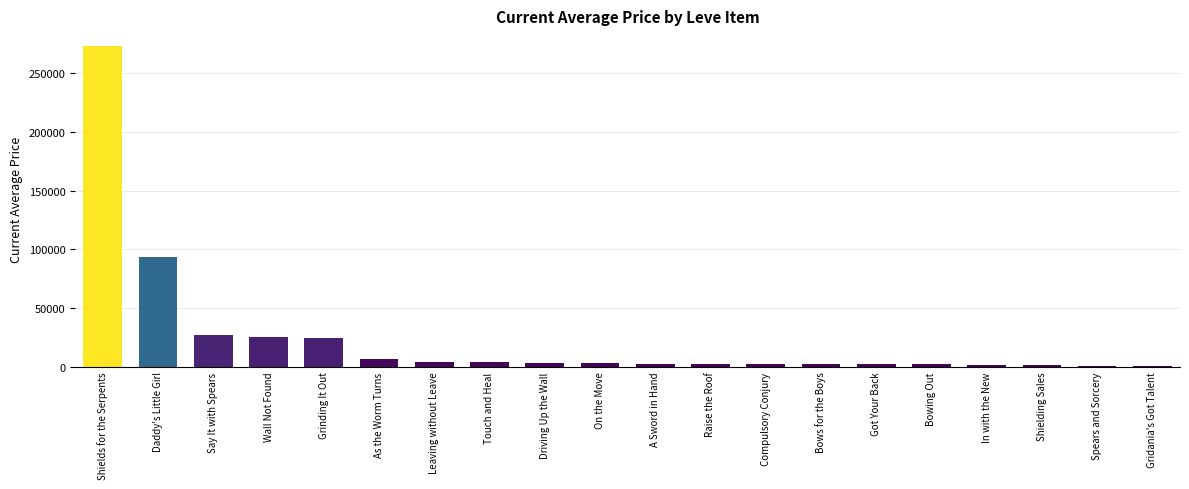

Which label corresponds to the largest value in the chart?

Shields for the Serpents